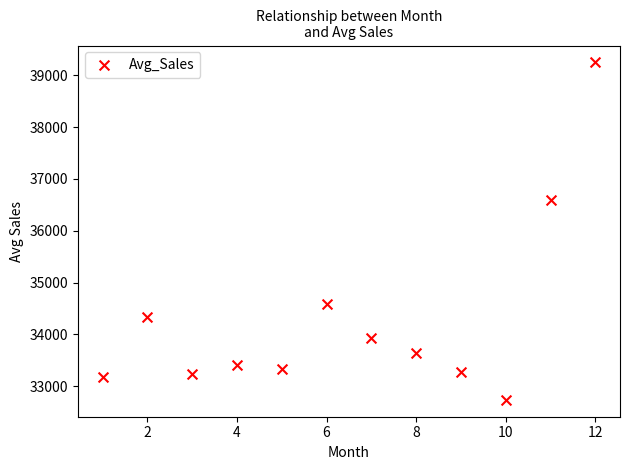

What Y value in the scatter plot is closest to 35992?

36594.0